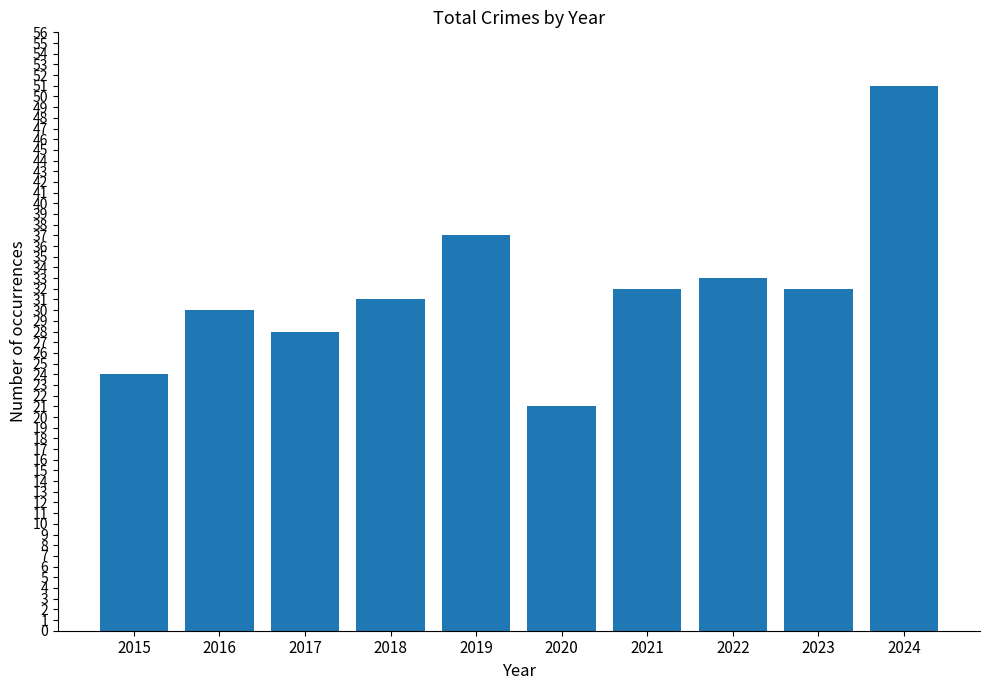

What is the difference between the maximum and second lowest values?

27